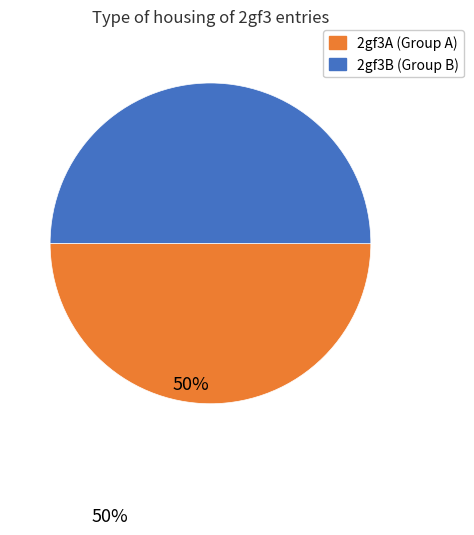

What is the ratio of the value at 2gf3A (Group A) to the value at 2gf3B (Group B)?

1.0